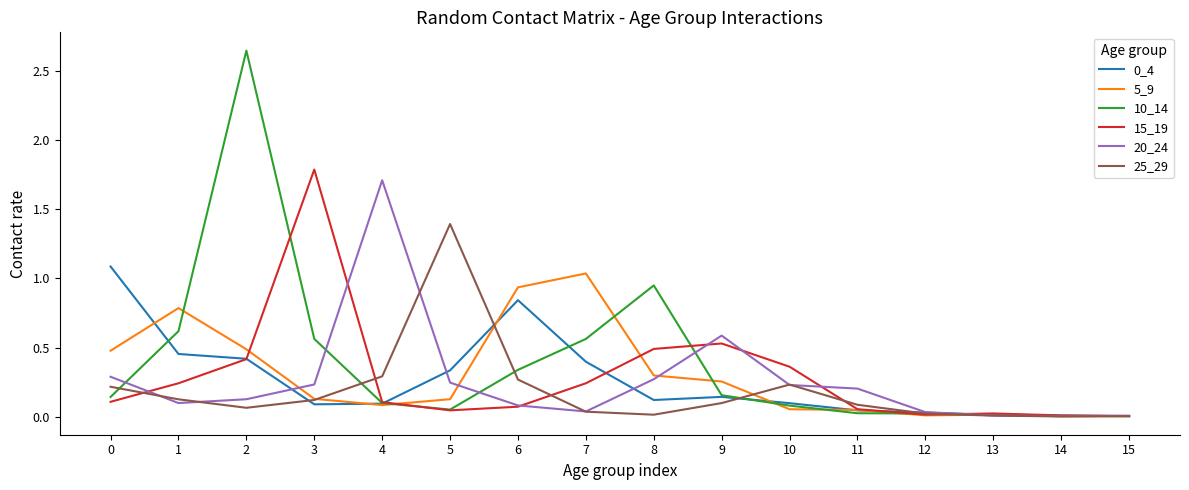

Which series changed the most between 2 and 4?

10_14